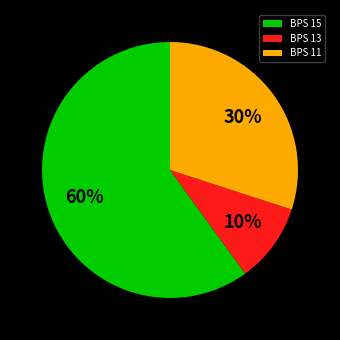

To the nearest percent, what is the combined percentage of BPS 13 and BPS 11?

40%